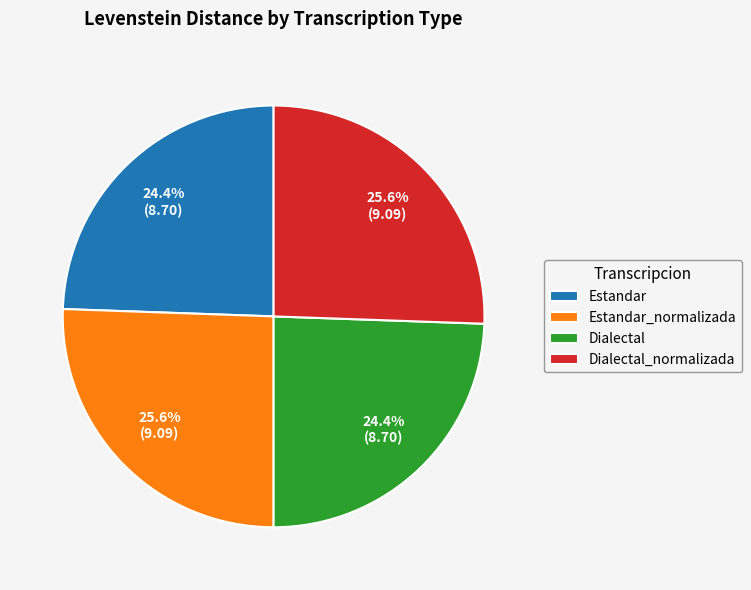

What portion of the pie excludes Dialectal?

75.6%